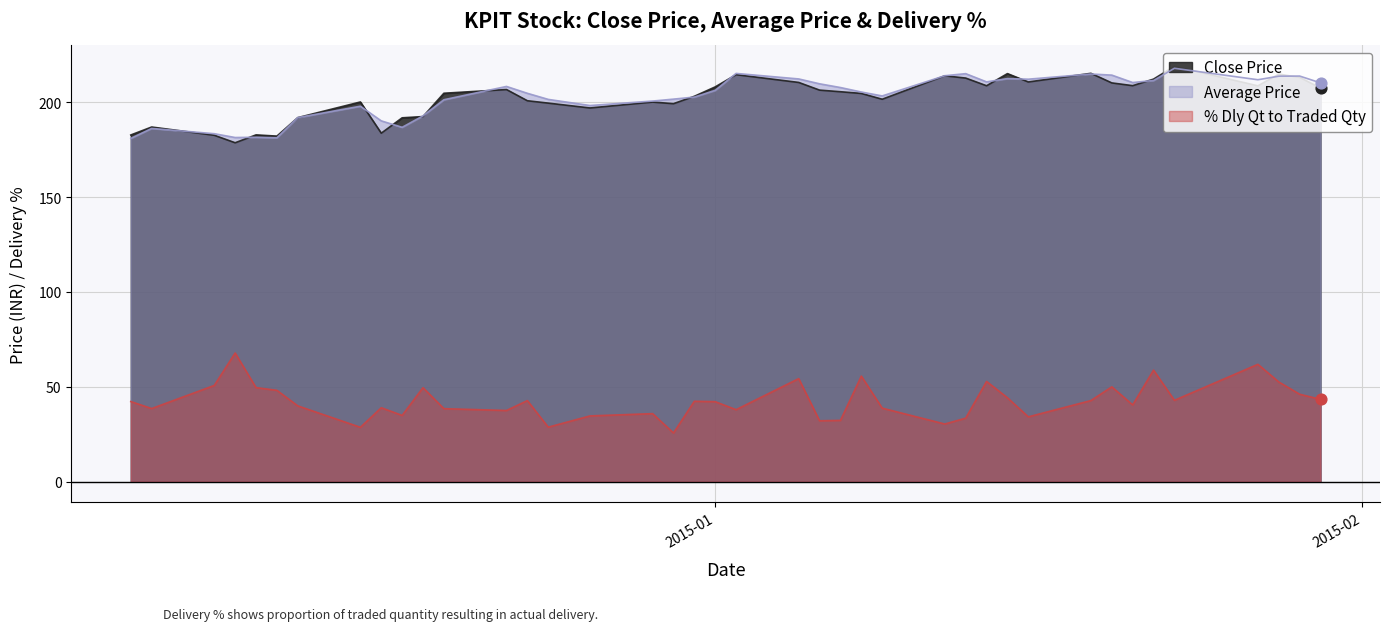

Which series has the largest Y range (max minus min)?

% Dly Qt to Traded Qty